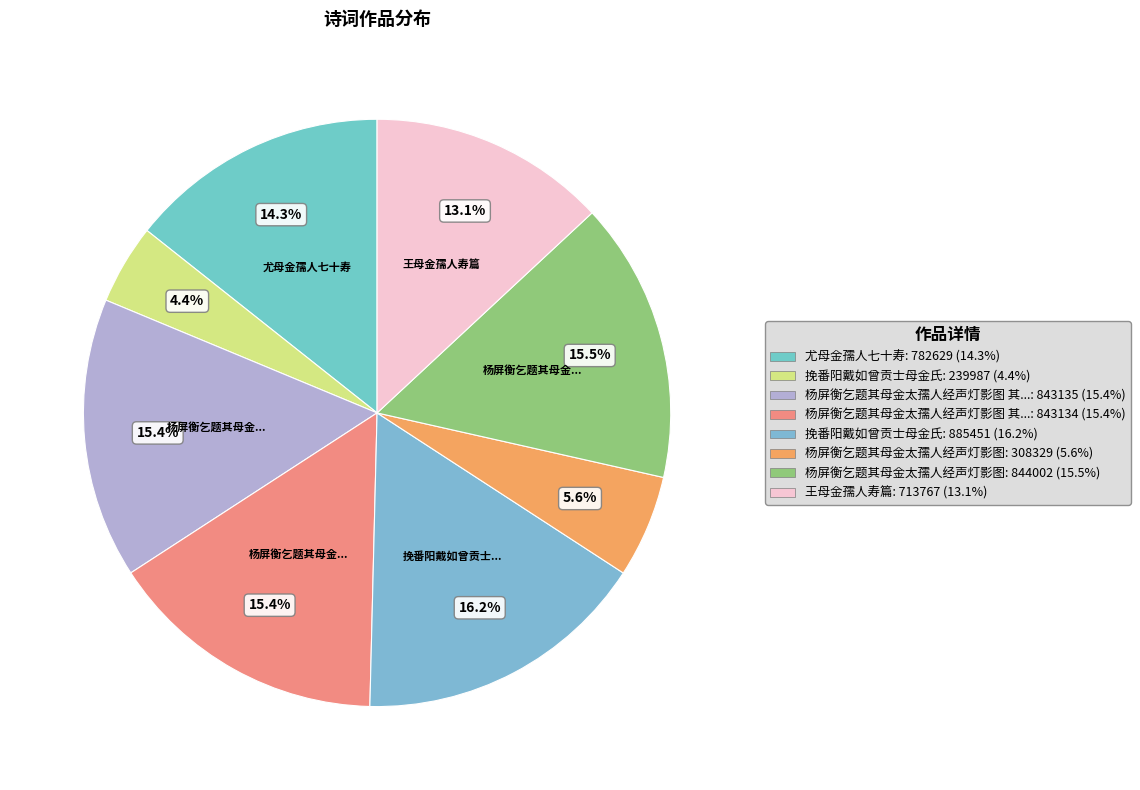

Is there a majority slice in this chart?

No